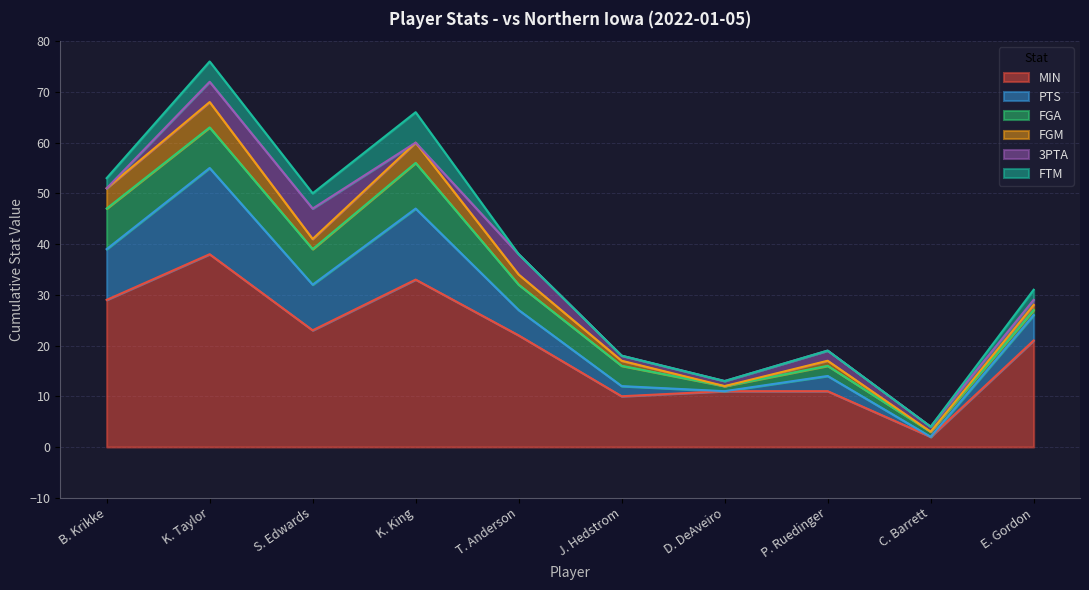

What is the approximate value of FTM at K. Taylor?

4